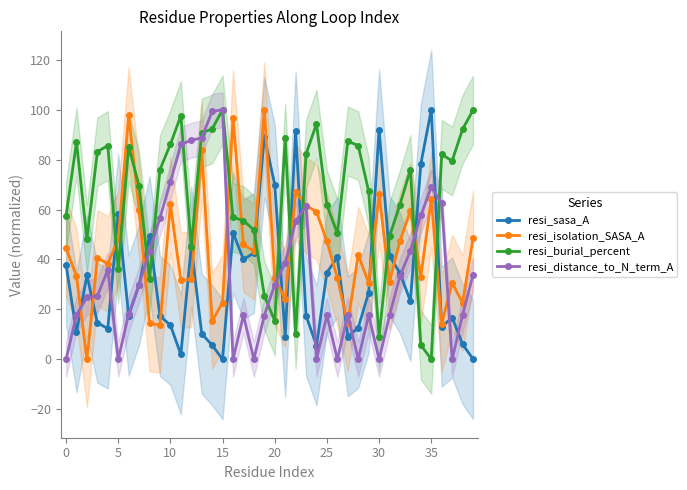

The resi_distance_to_N_term_A series shows 86.1 at 11. True or false?

True